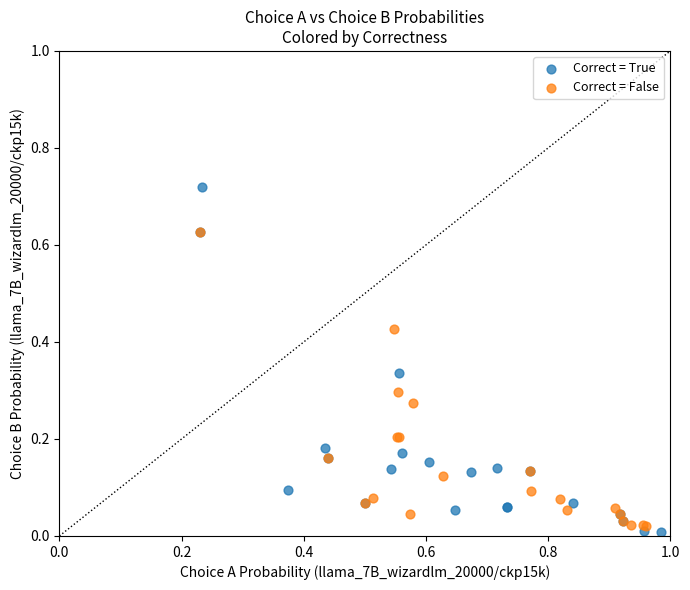

Which series has the widest spread of Y values?

Correct = True